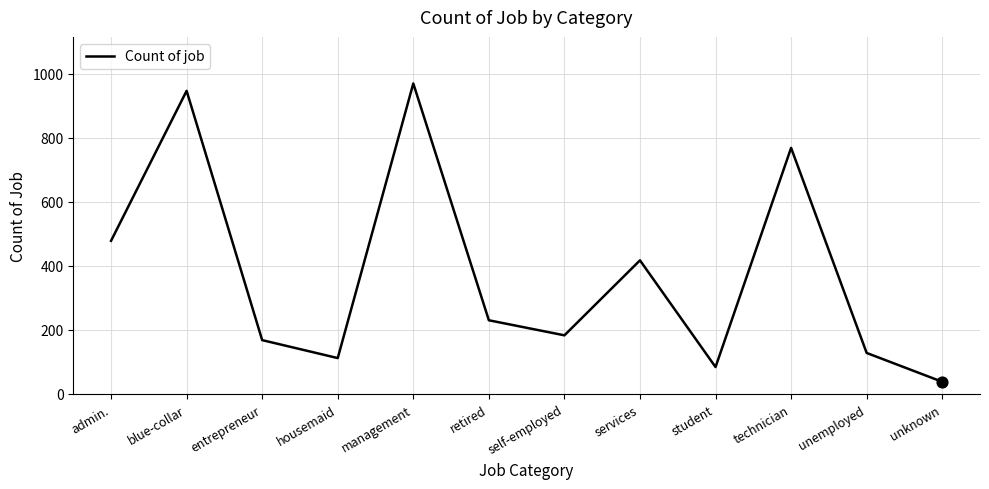

What is the change in value from services to technician?

+351